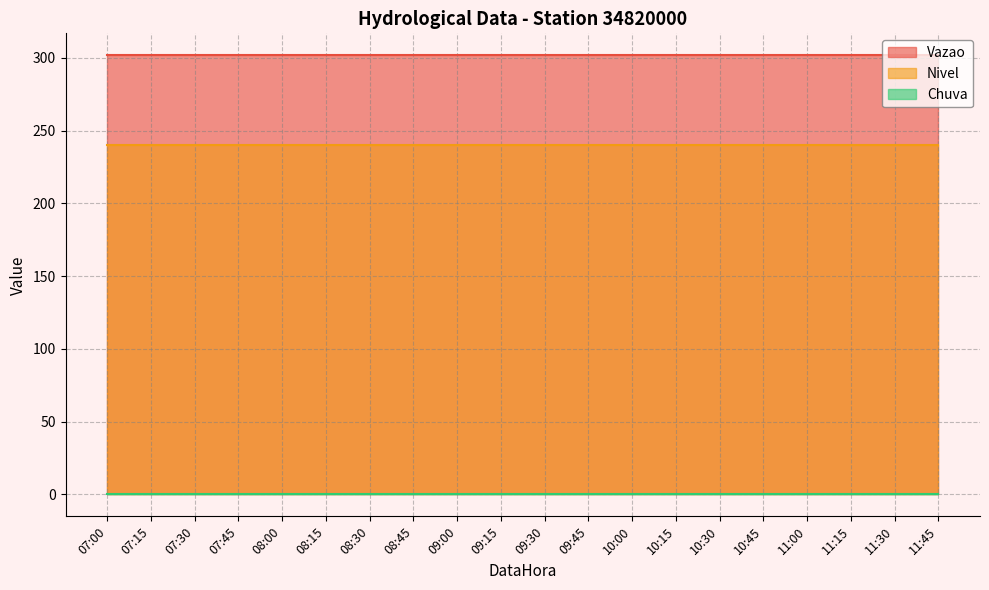

Which series has the largest total across all categories?

Vazao